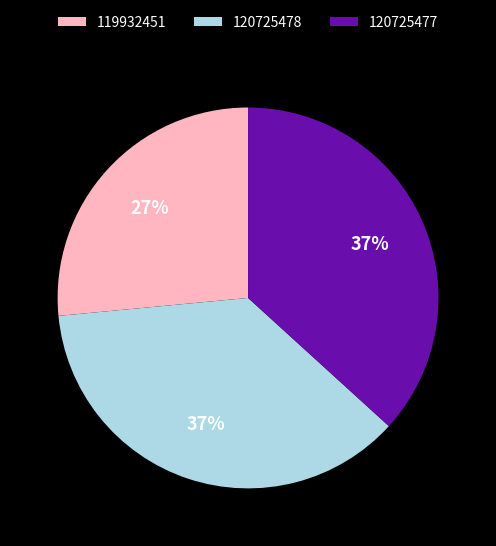

Count the number of slices in the pie.

3